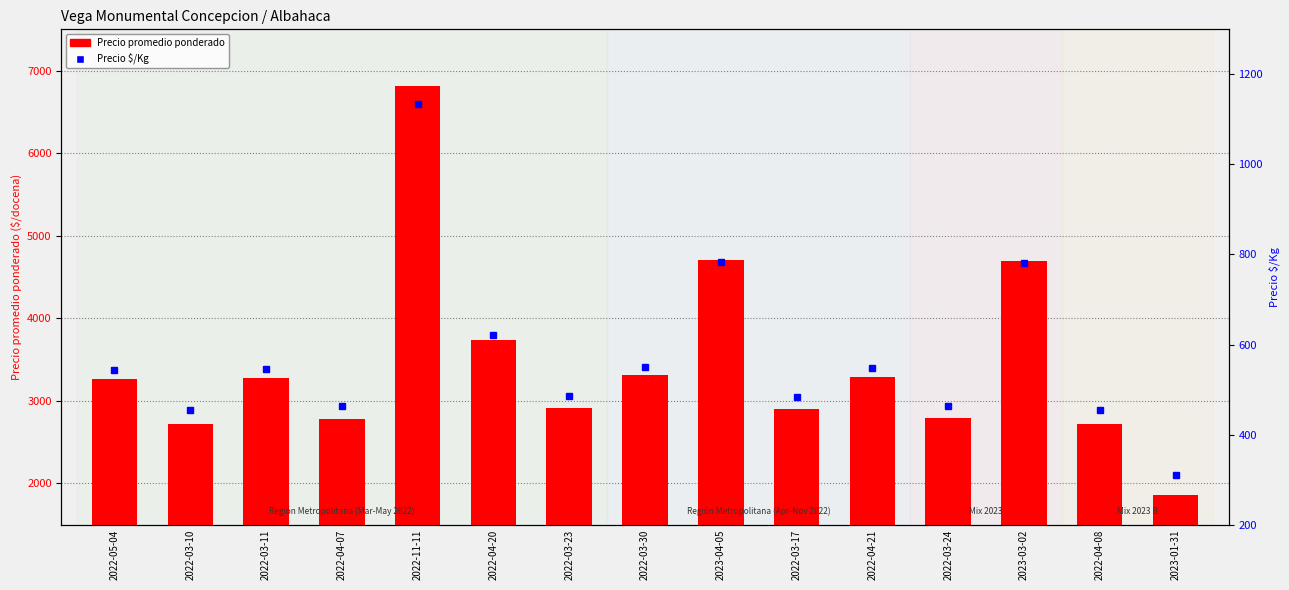

How many data points does each series have?

15